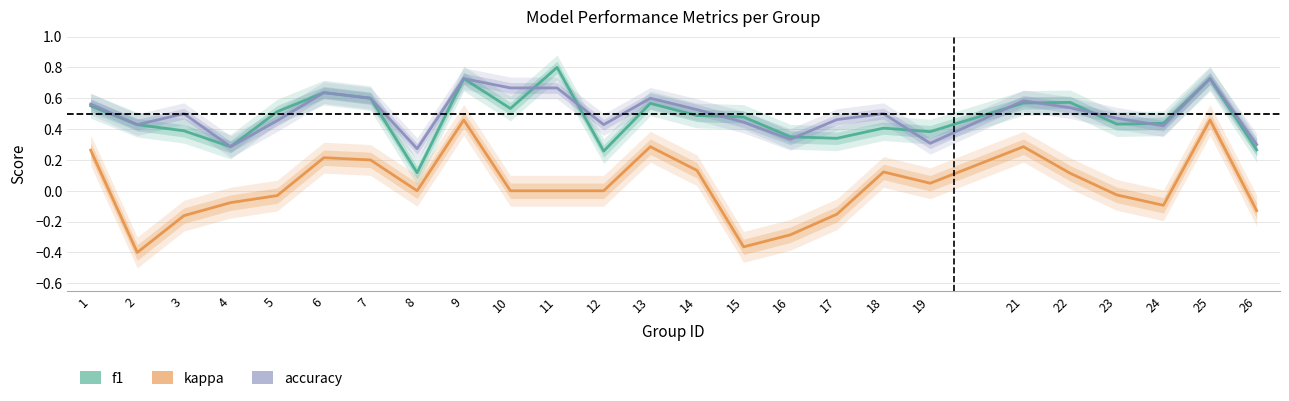

Reading left to right, extract all data points from this chart.

f1: 0.6	0.4	0.4	0.3	0.5	0.6	0.6	0.1	0.7	0.5	0.8	0.3	0.6	0.5	0.5	0.3	0.3	0.4	0.4	0.6	0.6	0.4	0.4	0.7	0.3
accuracy: 0.6	0.4	0.5	0.3	0.5	0.6	0.6	0.3	0.7	0.7	0.7	0.4	0.6	0.5	0.4	0.3	0.5	0.5	0.3	0.6	0.5	0.5	0.4	0.7	0.3
kappa: 0.3	-0.4	-0.2	-0.1	-0.0	0.2	0.2	0.0	0.5	0.0	0.0	0.0	0.3	0.1	-0.4	-0.3	-0.2	0.1	0.0	0.3	0.1	-0.0	-0.1	0.5	-0.1